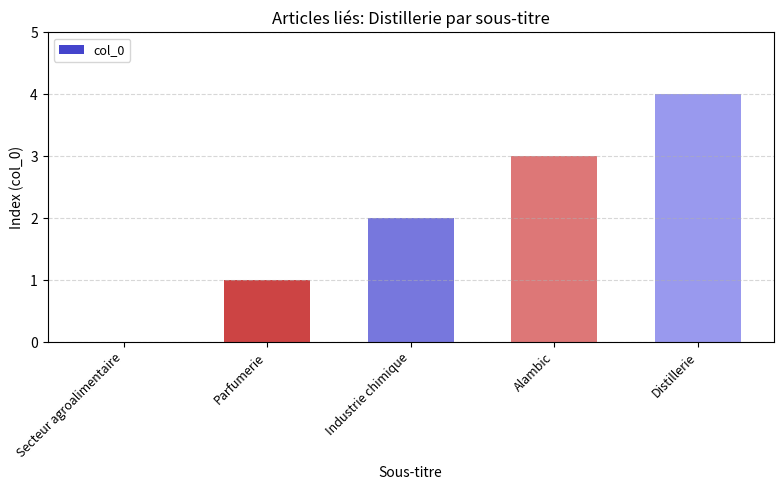

What is the sum of all values?

10